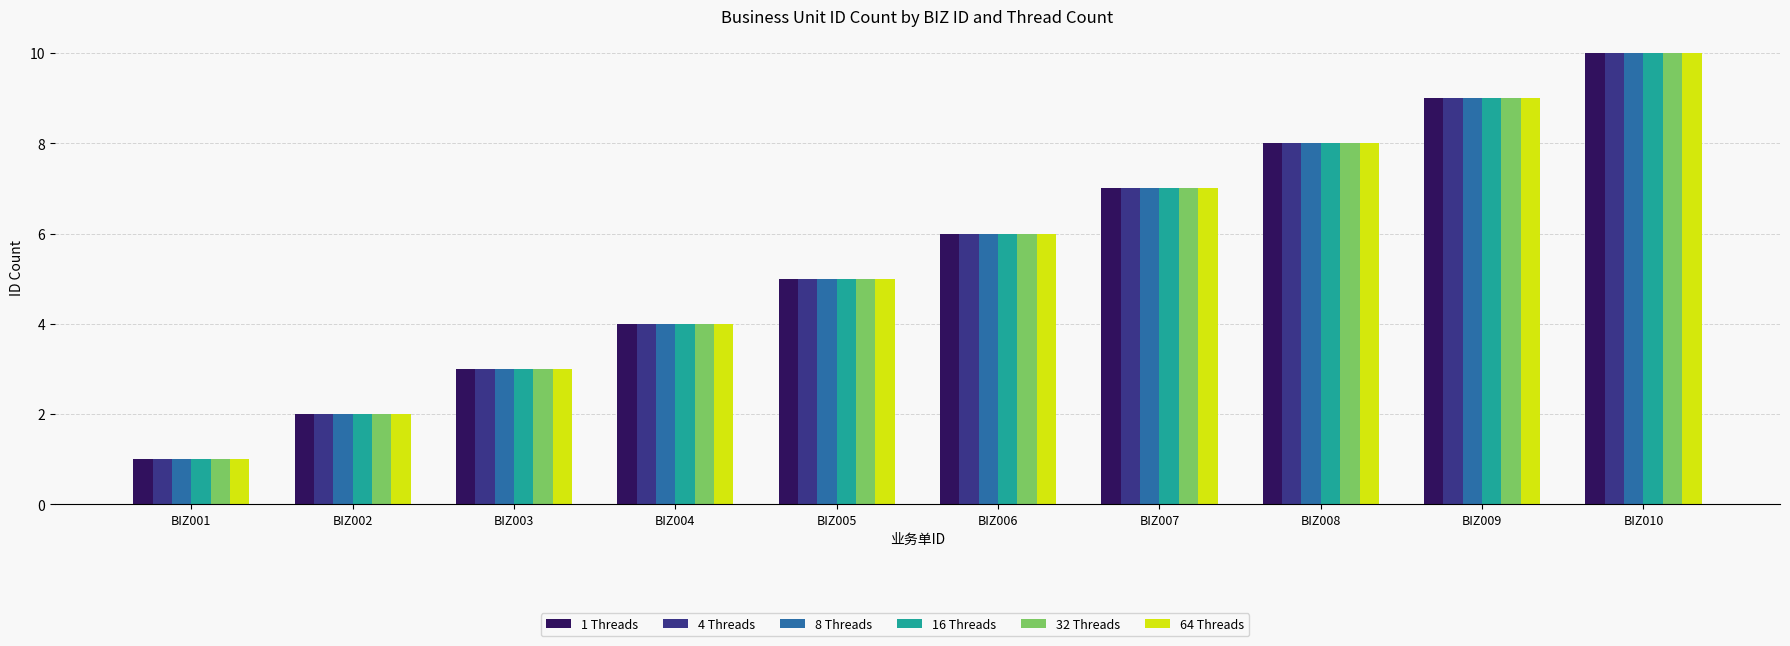

Rank the categories by 32 Threads value from lowest to highest.

BIZ001, BIZ002, BIZ003, BIZ004, BIZ005, BIZ006, BIZ007, BIZ008, BIZ009, BIZ010